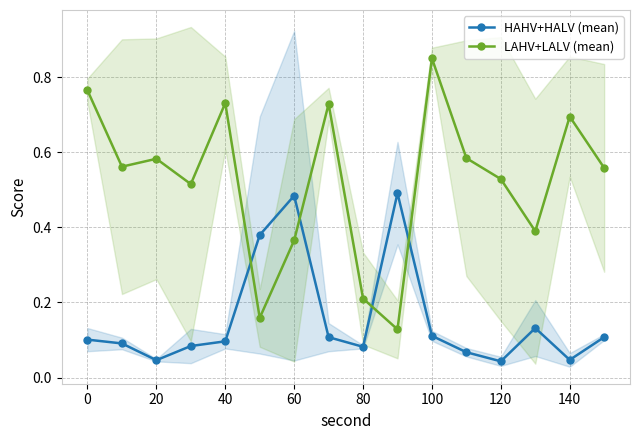

True or false: HAHV+HALV (mean) has a value of 0.0 at 80.

False